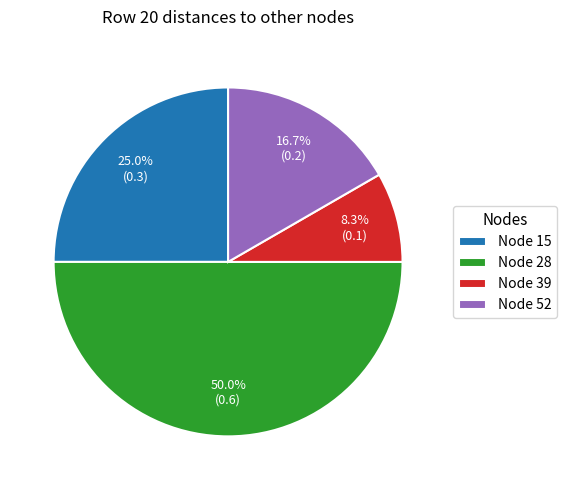

What portion of the pie excludes Node 28?

50.0%